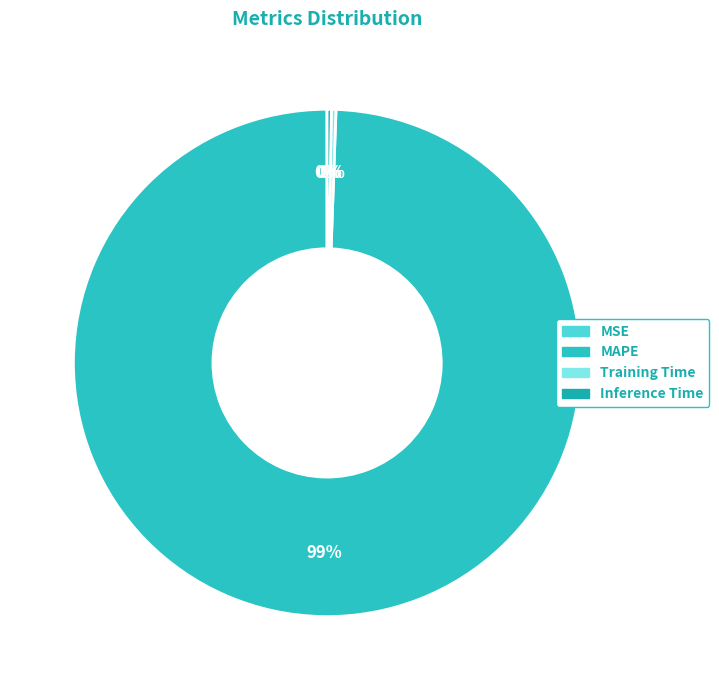

Is it true that Training Time is 1% of the pie?

False